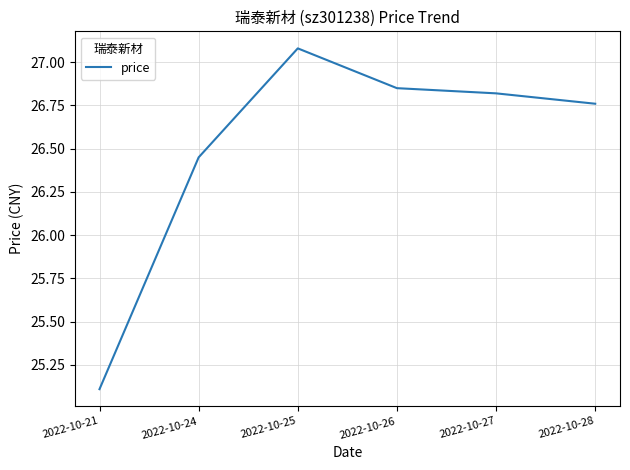

What is the change in value from 2022-10-24 to 2022-10-26?

+0.4